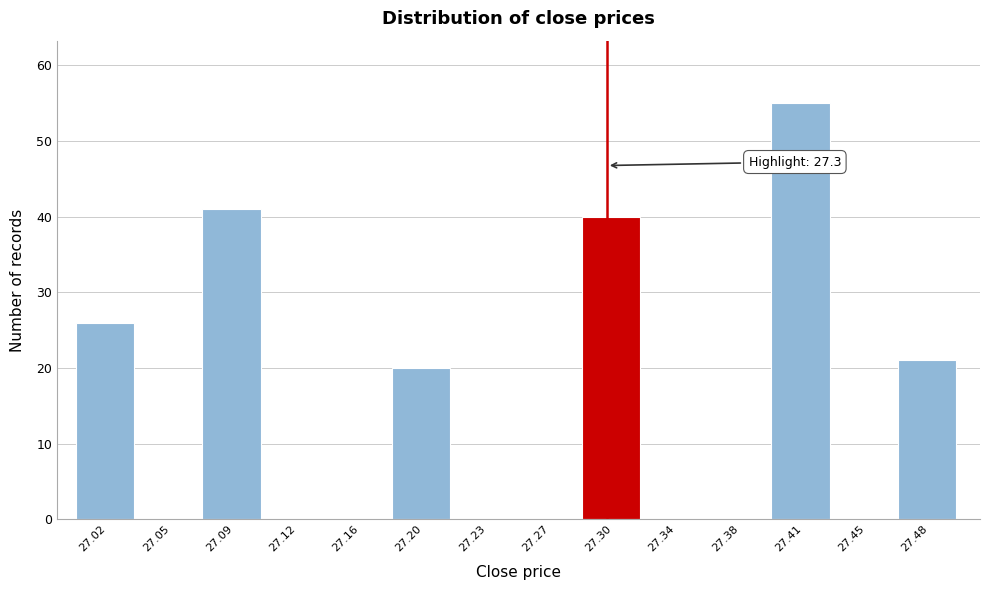

Which range on the x-axis has the tallest bar?

27.395 to 27.430